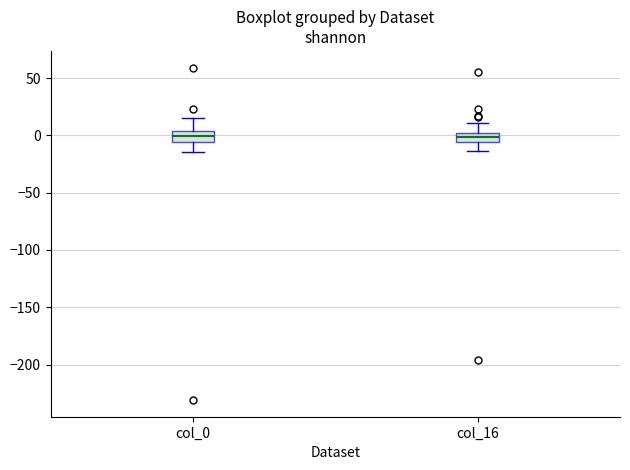

Reading left to right, read every box against the y-axis: the position of its median line, the range the box covers, and the ends of its whiskers. The values are not printed on the chart, so give them approximately, as read against the axis.

col_0: median 0, box -5 to 5, whiskers -15 to 15
col_16: median 0, box -5 to 5, whiskers -15 to 10